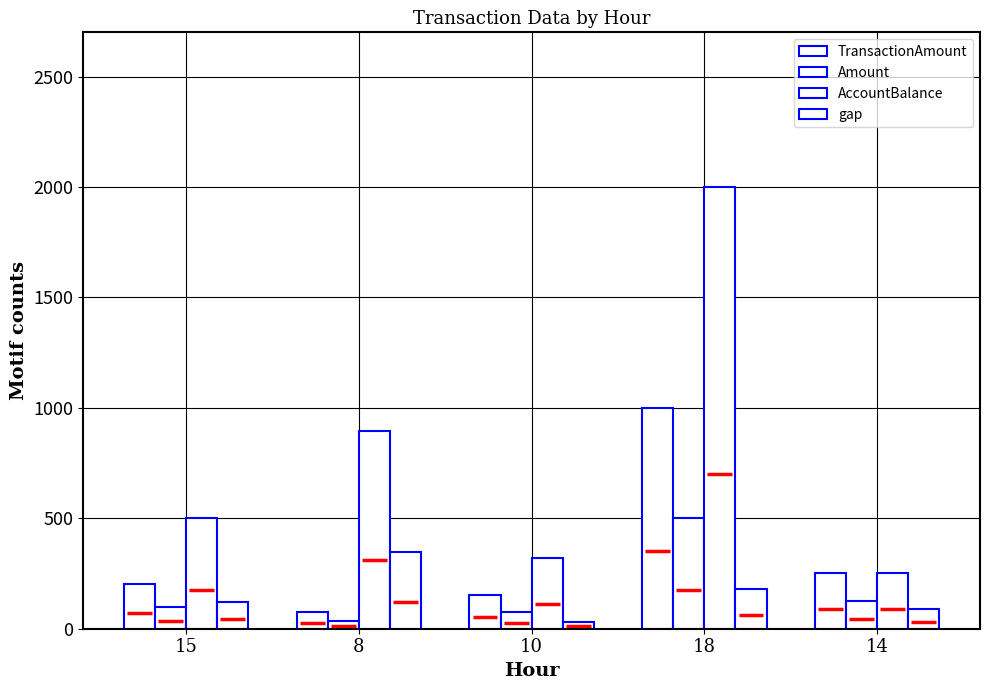

At which label does AccountBalance first exceed 500?

15